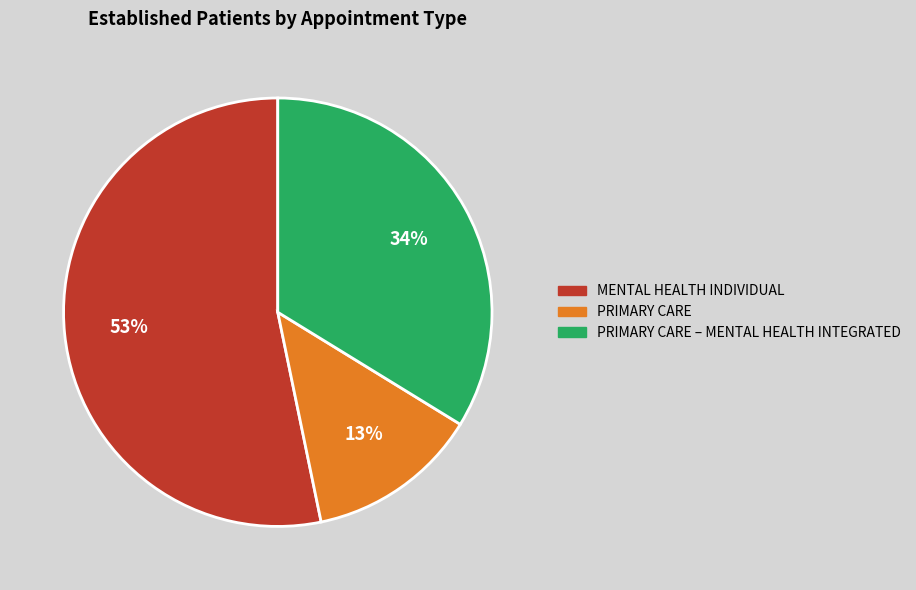

Is there a majority slice in this chart?

Yes